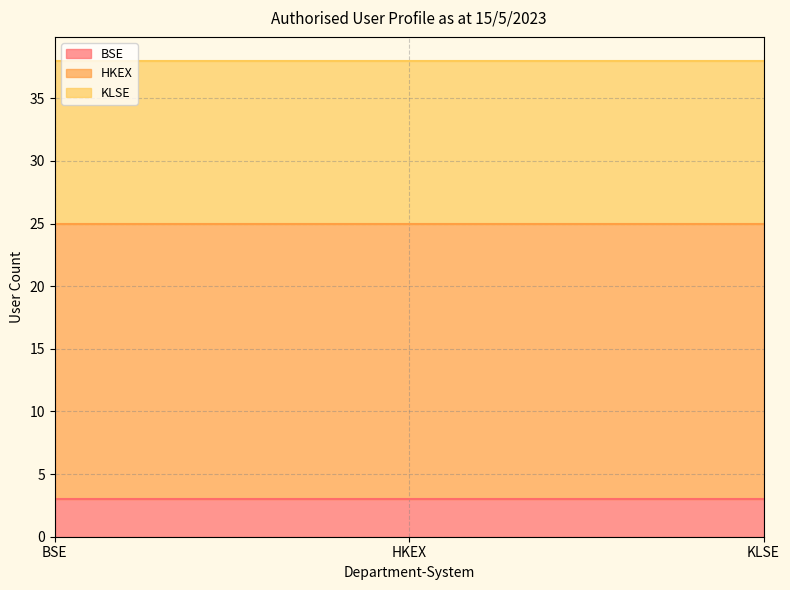

What is the maximum value for BSE?

3